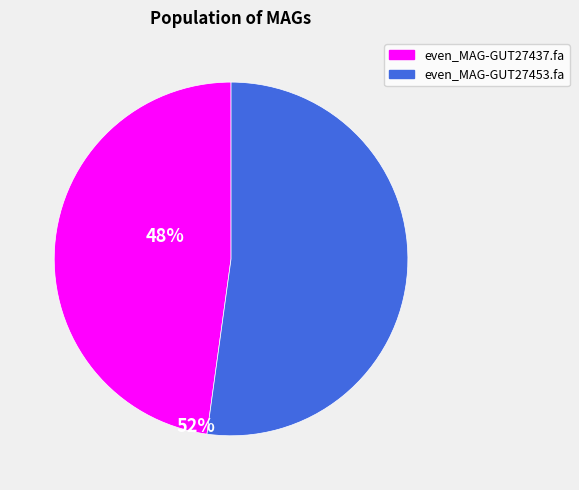

Which category has the biggest portion of the pie?

even_MAG-GUT27453.fa